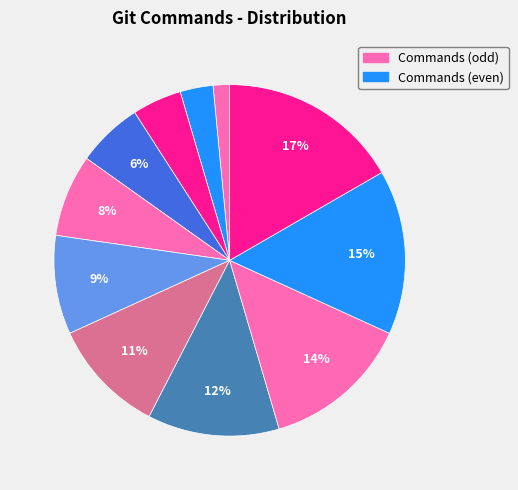

Does any single category account for the majority?

No